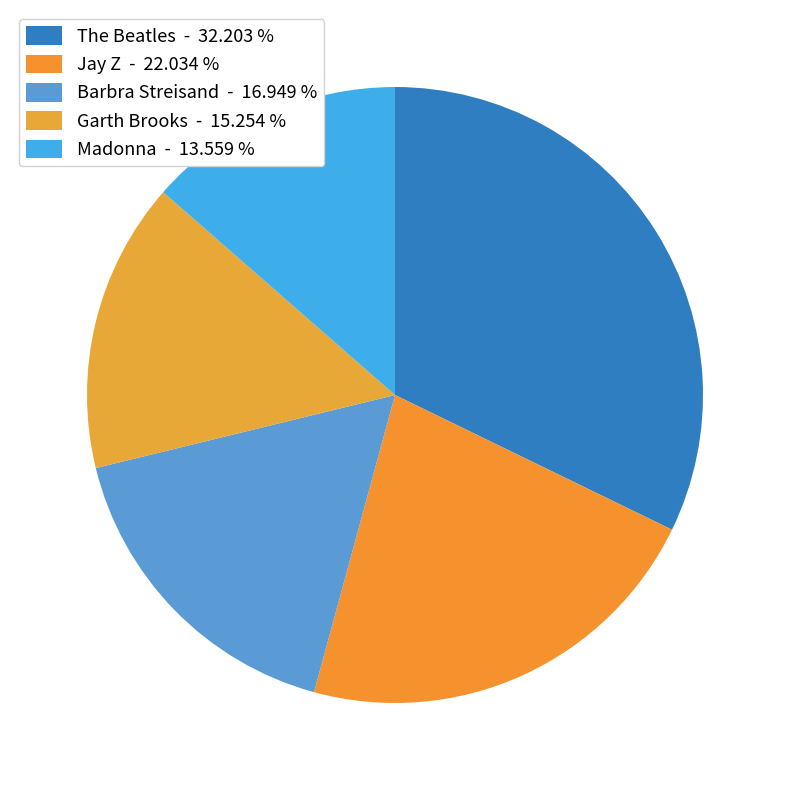

To the nearest percent, what is the difference between the largest and smallest slice percentages?

19%